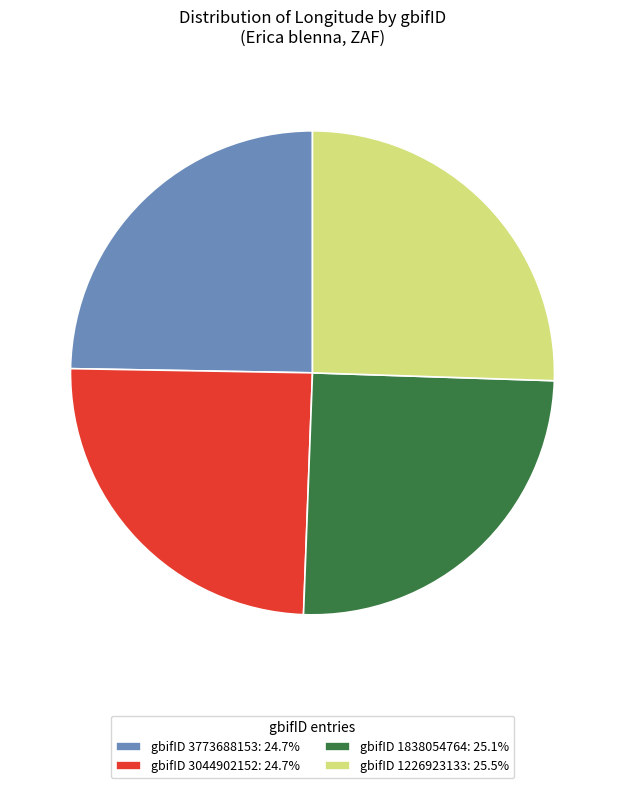

Approximately how many times larger is the value at gbifID 1838054764: 25.1% compared to gbifID 1226923133: 25.5%?

1.0